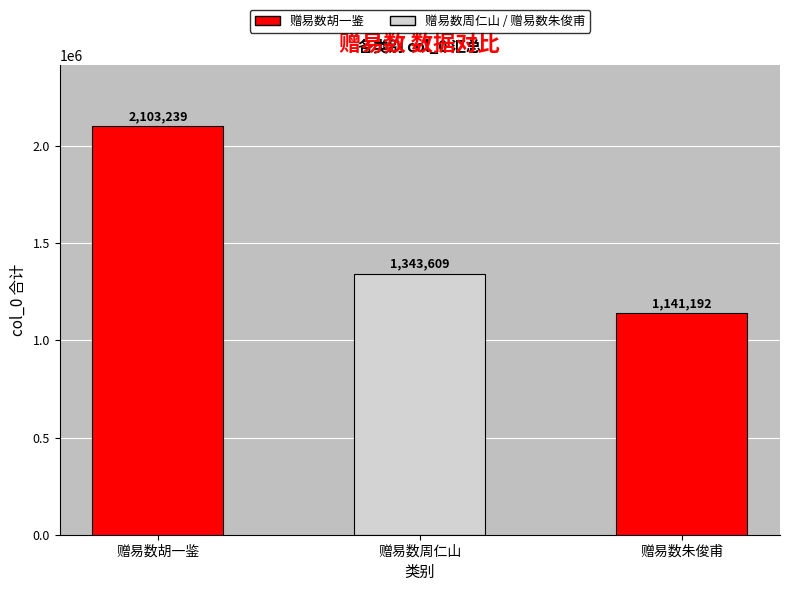

What position from the left is 赠易数朱俊甫?

3